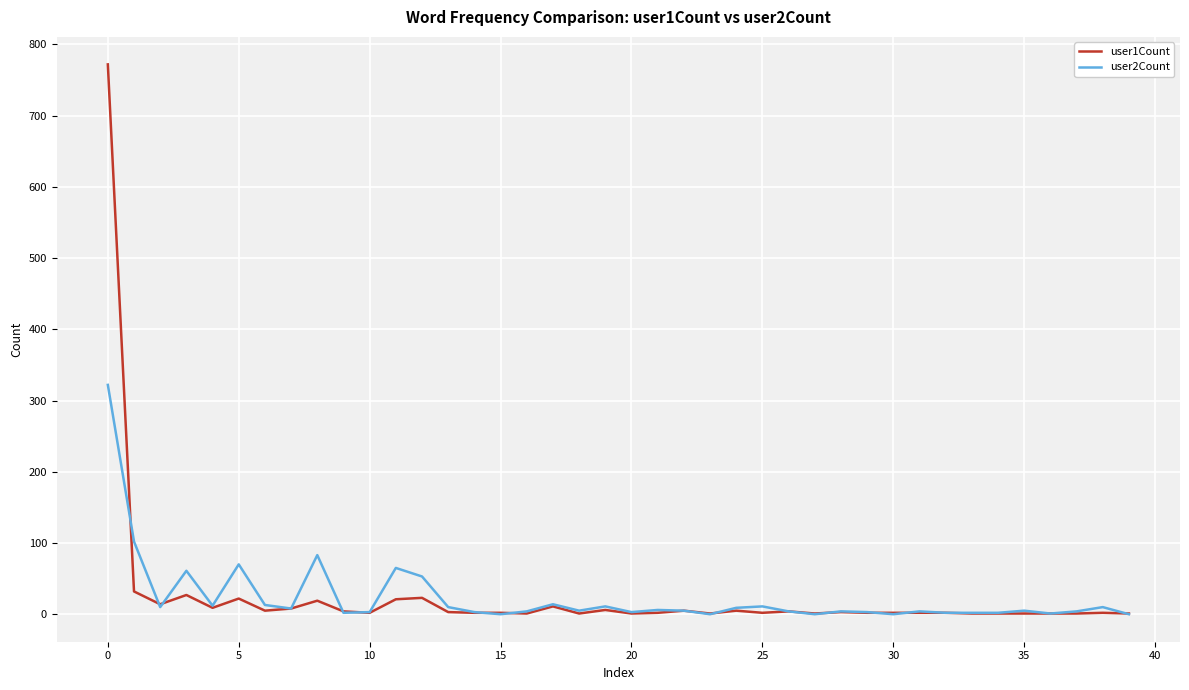

Rank the series by their maximum value, from highest to lowest.

user1Count, user2Count